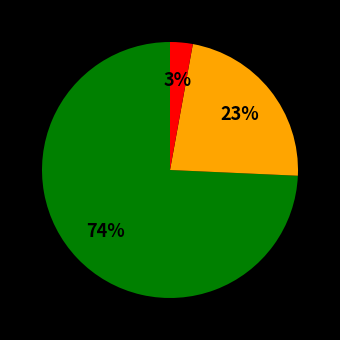

How many segments does this pie chart have?

3